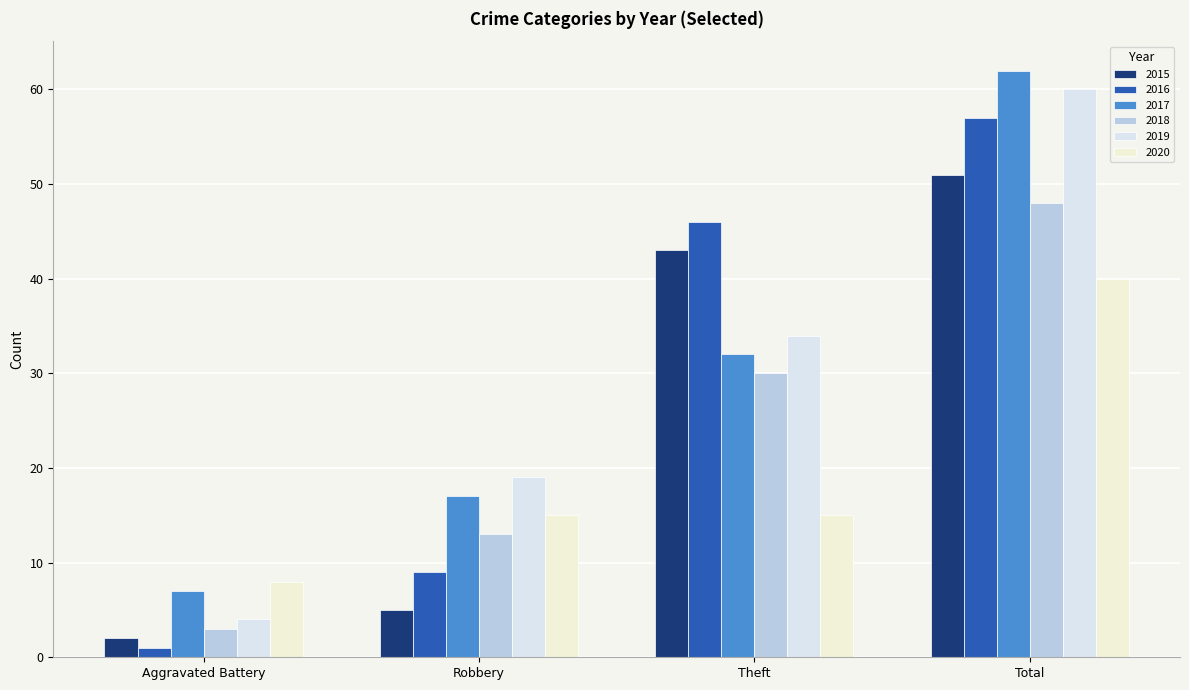

Reading left to right, transcribe all the data shown in this chart.

2015: 2	5	43	51
2016: 1	9	46	57
2017: 7	17	32	62
2018: 3	13	30	48
2019: 4	19	34	60
2020: 8	15	15	40